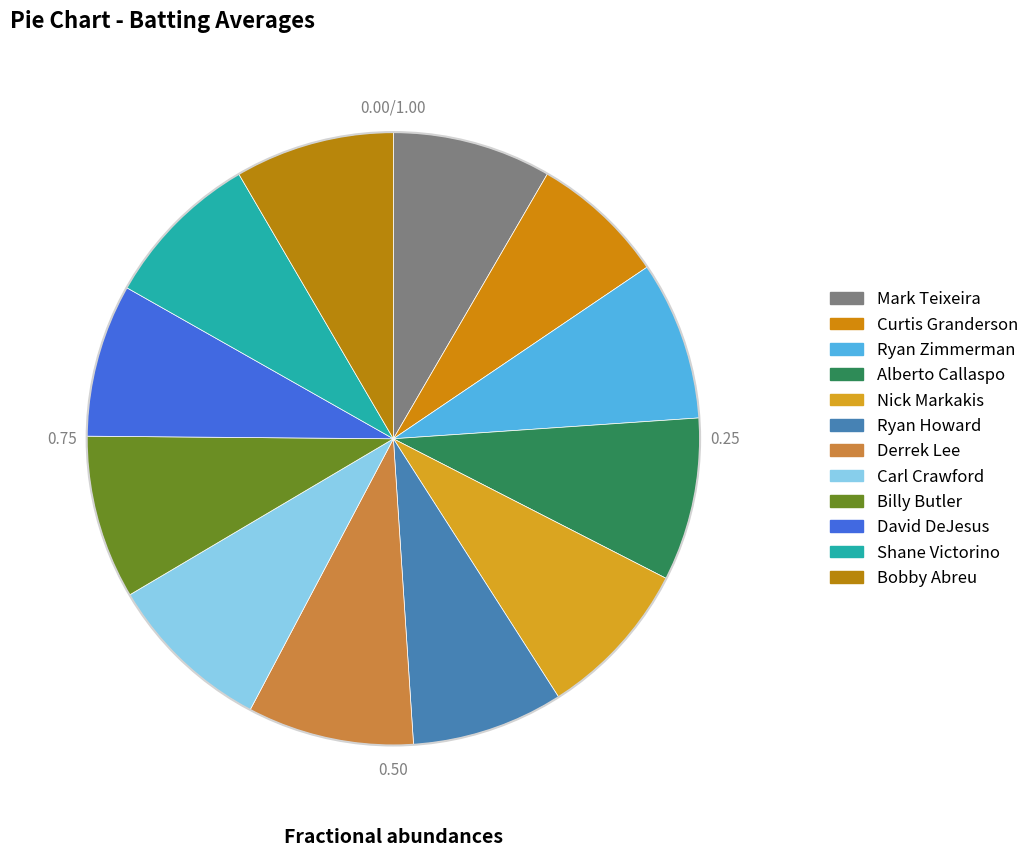

How many segments does this pie chart have?

12